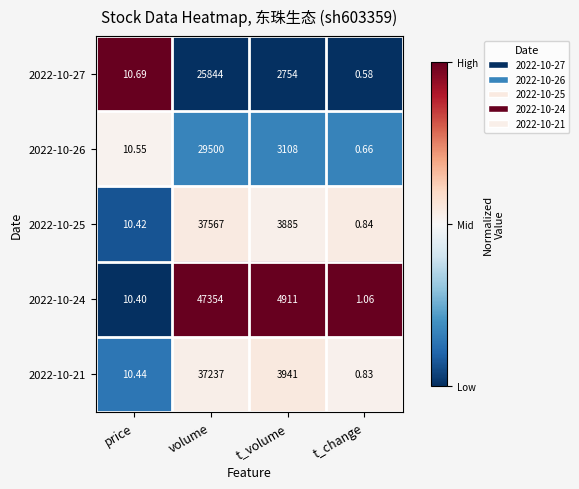

Rank the categories by 2022-10-25 value from lowest to highest.

t_change, price, t_volume, volume